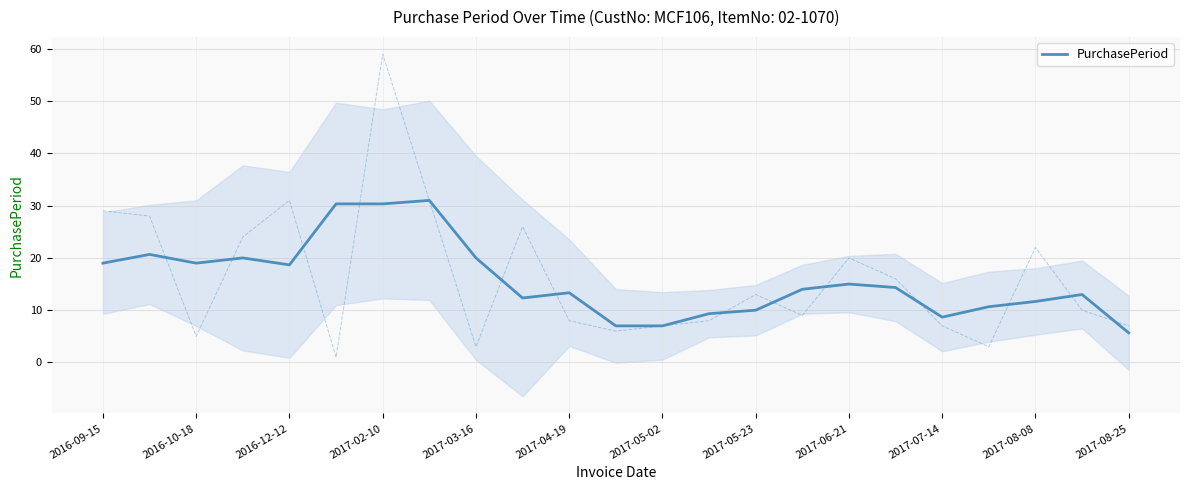

Reading right to left, list all the values displayed in this chart.

5.7	13.0	11.7	10.7	8.7	14.3	15.0	14.0	10.0	9.3	7.0	7.0	13.3	12.3	20.0	31.0	30.3	30.3	18.7	20.0	19.0	20.7	19.0